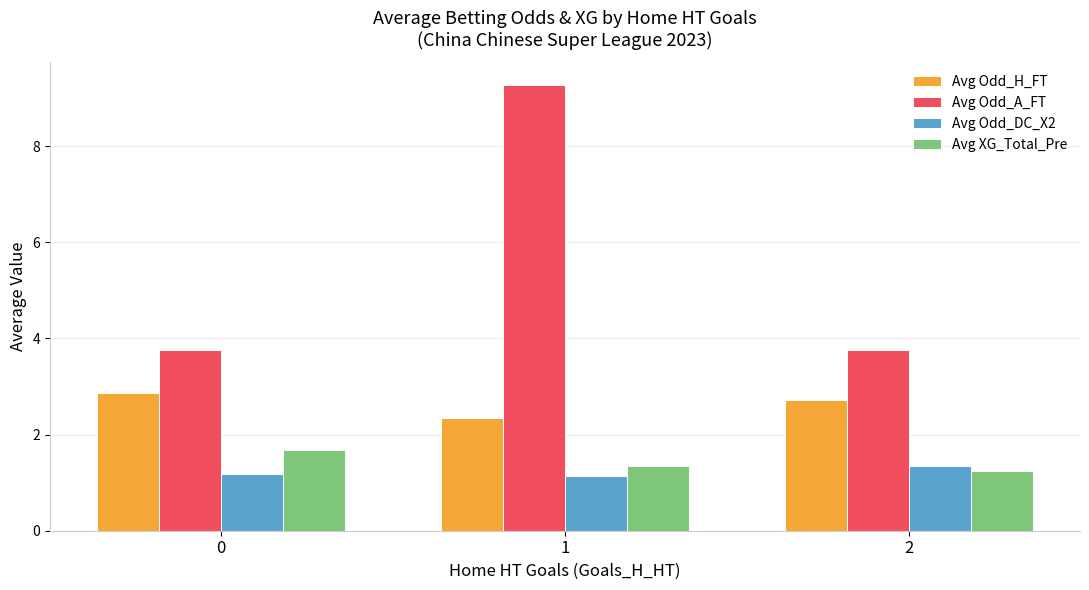

At which category is the sum across all series the highest?

1